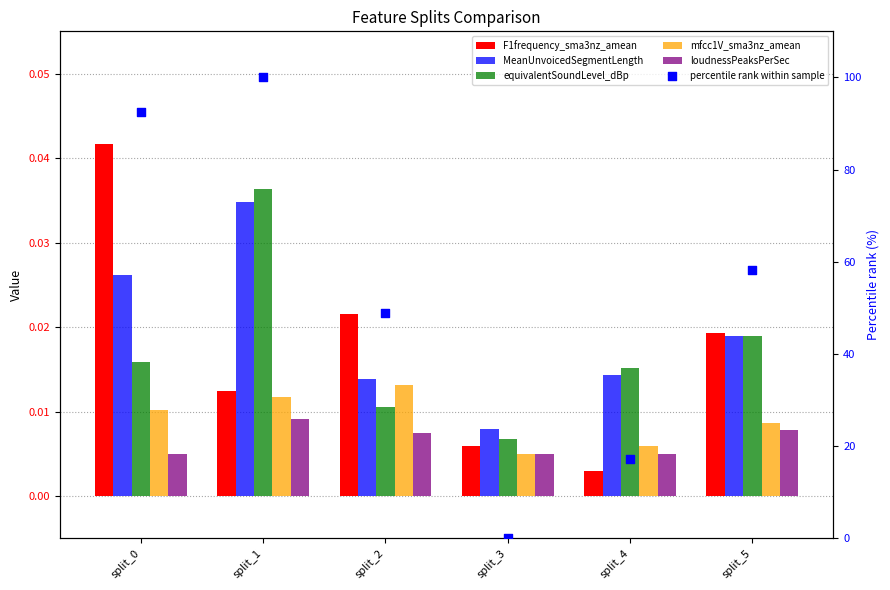

Which series has the largest Y range (max minus min)?

percentile rank within sample